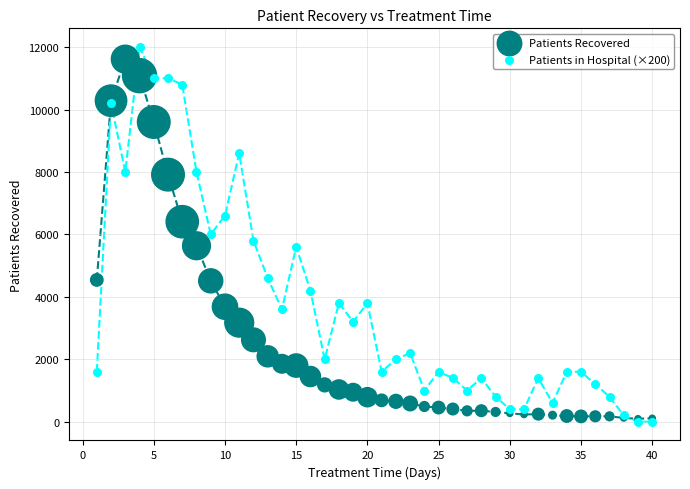

Which series has the widest spread of Y values?

Patients in Hospital (×200)